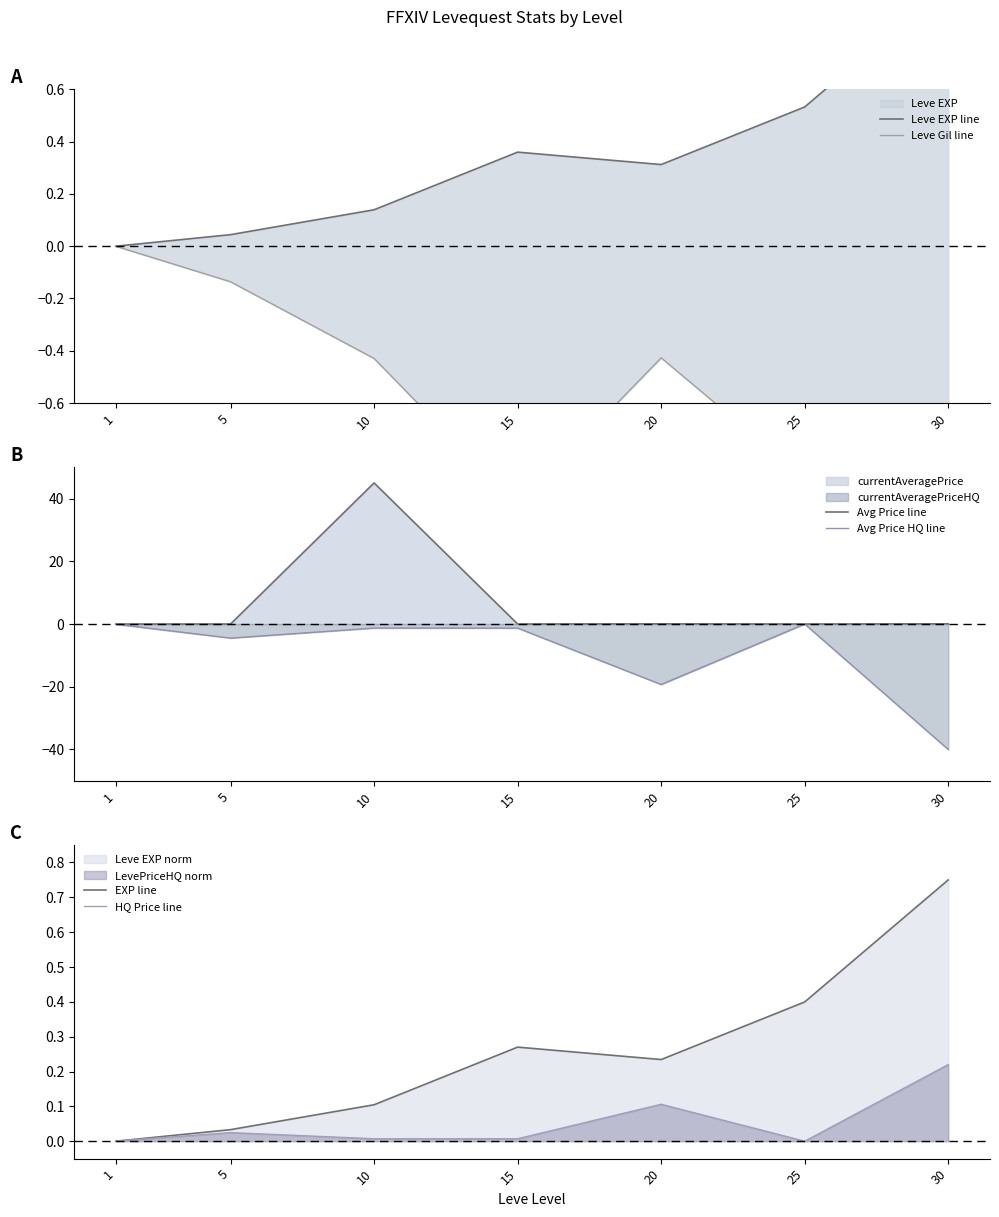

What is the difference between the HQ Price line values at 5 and 30?

0.2